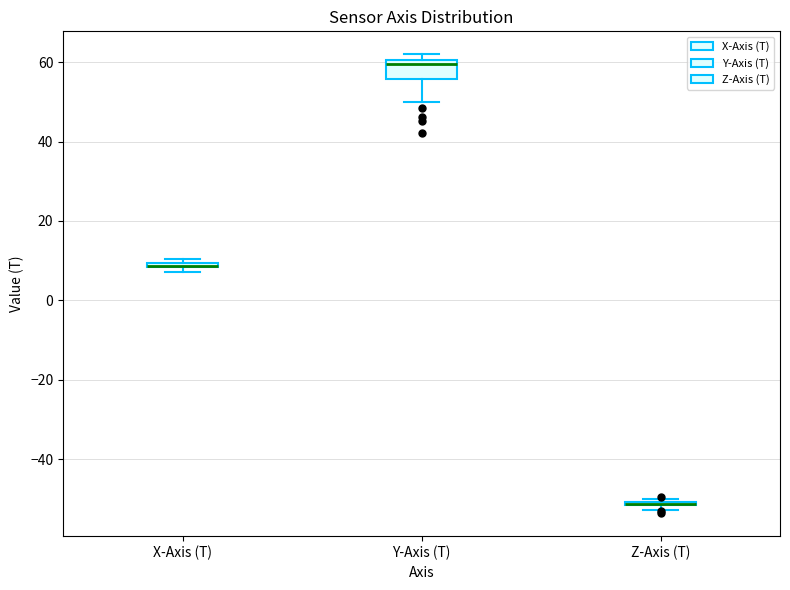

Where is the lower edge of the box for Z-Axis (T) on the y-axis? The values are not printed on the chart, so give them approximately, as read against the axis.

-52